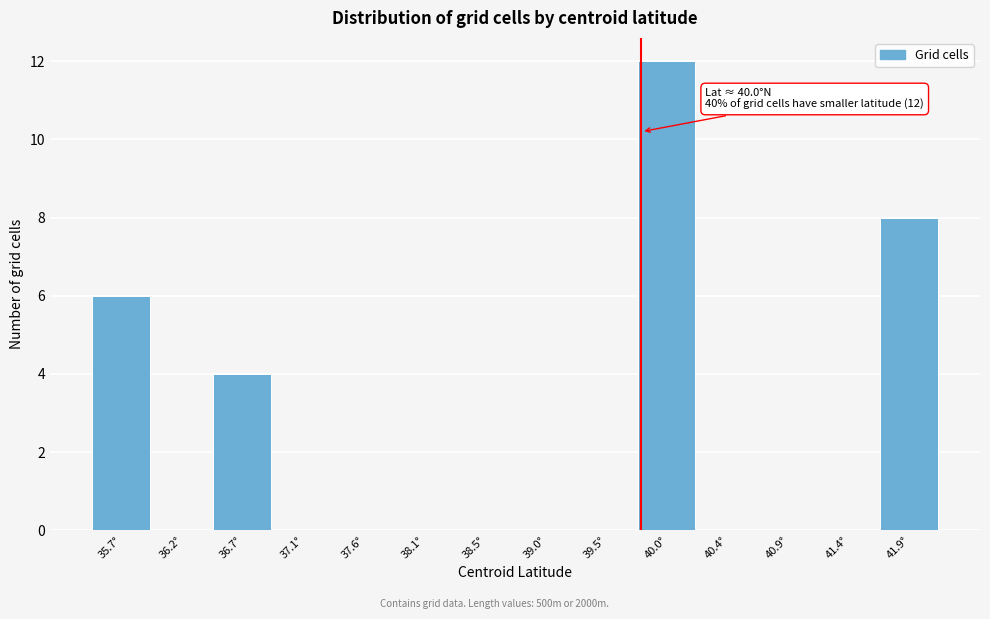

Reading left to right, list all the values displayed in this chart.

35.7°=6	36.2°=0	36.7°=4	37.1°=0	37.6°=0	38.1°=0	38.5°=0	39.0°=0	39.5°=0	40.0°=12	40.4°=0	40.9°=0	41.4°=0	41.9°=8